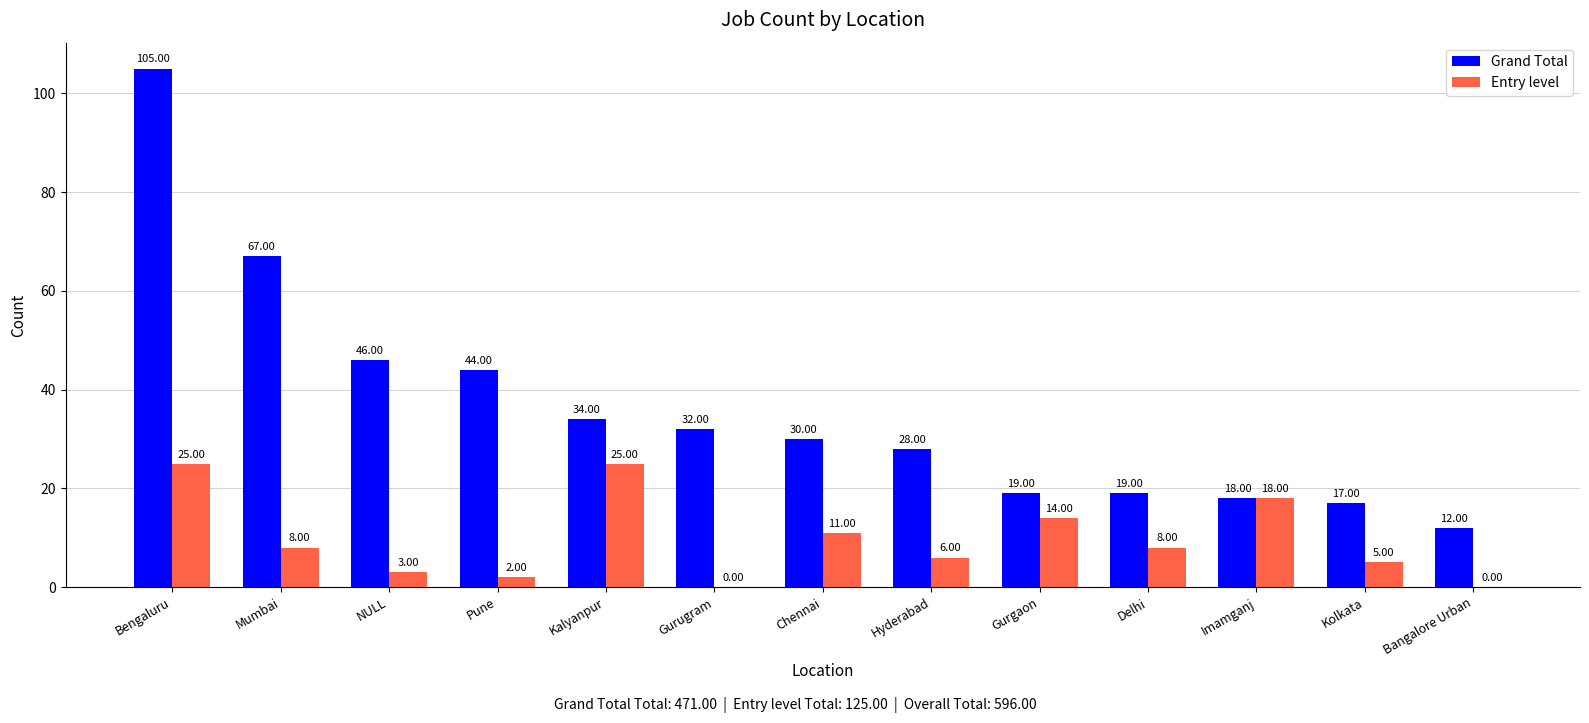

What are all the series names shown in the legend?

Grand Total, Entry level